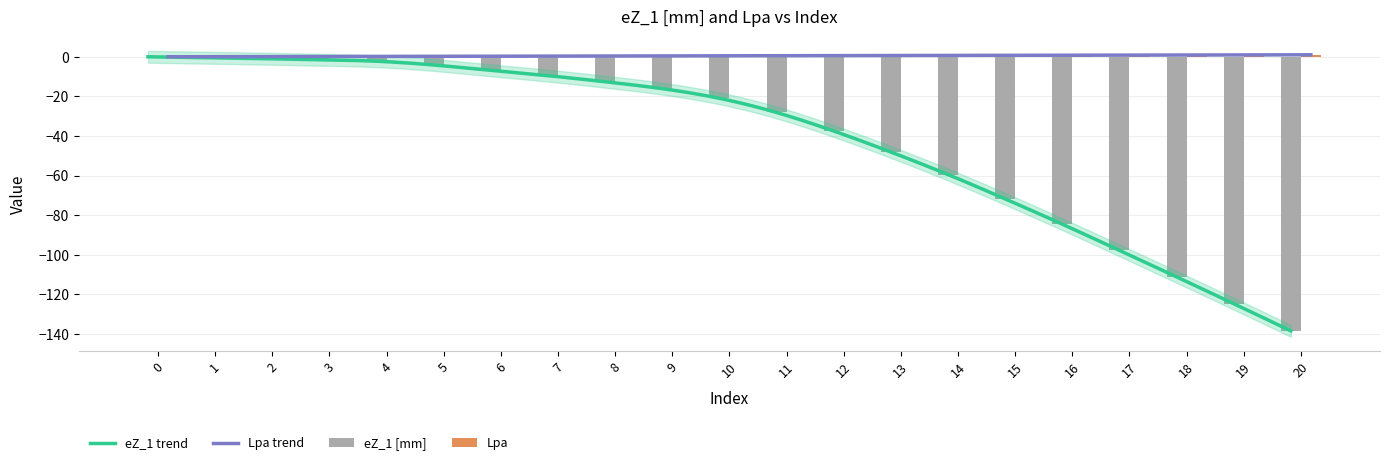

What is the difference between the highest and lowest values at 15?

72.5